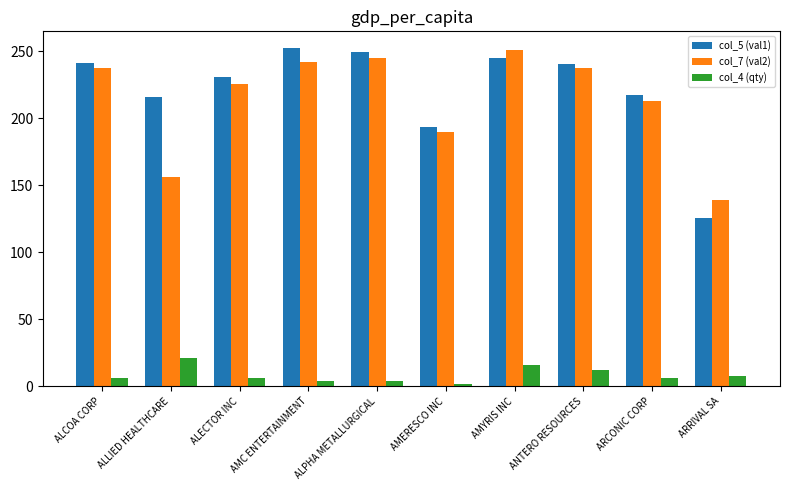

What position from the left is AMERESCO INC?

6